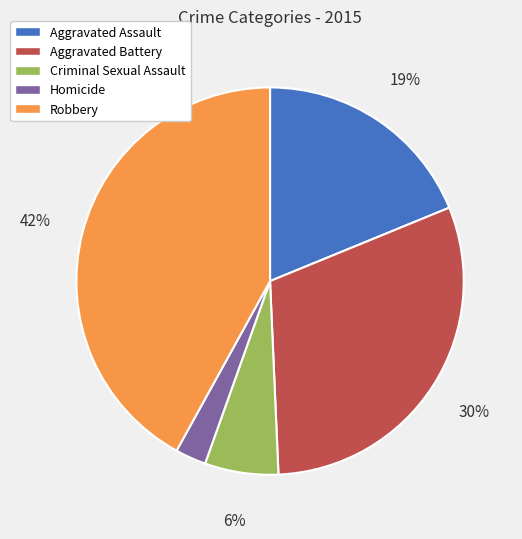

Do Homicide and Aggravated Assault together represent more than half of the pie?

No